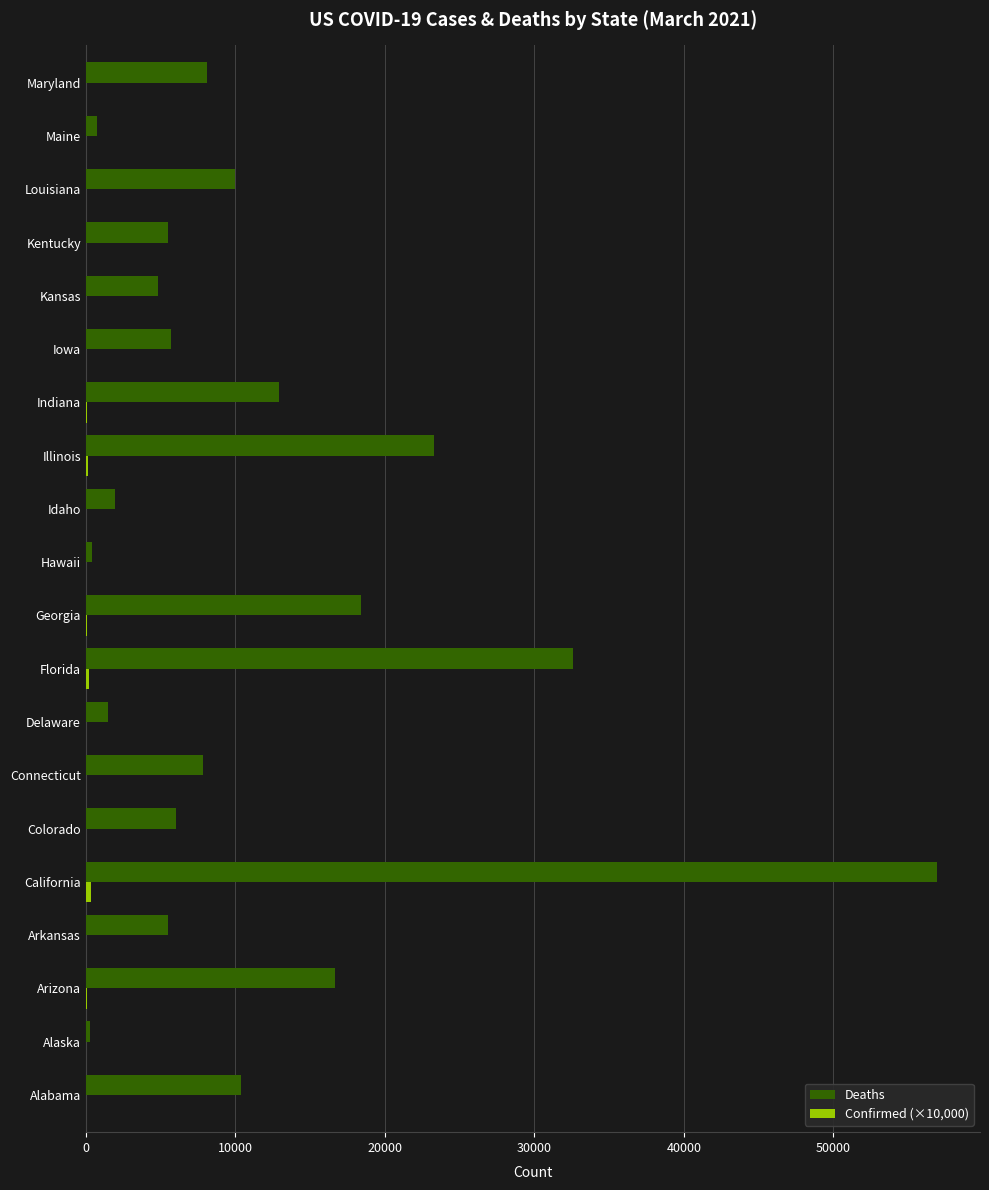

Which series changed the most between Arizona and Iowa?

Deaths